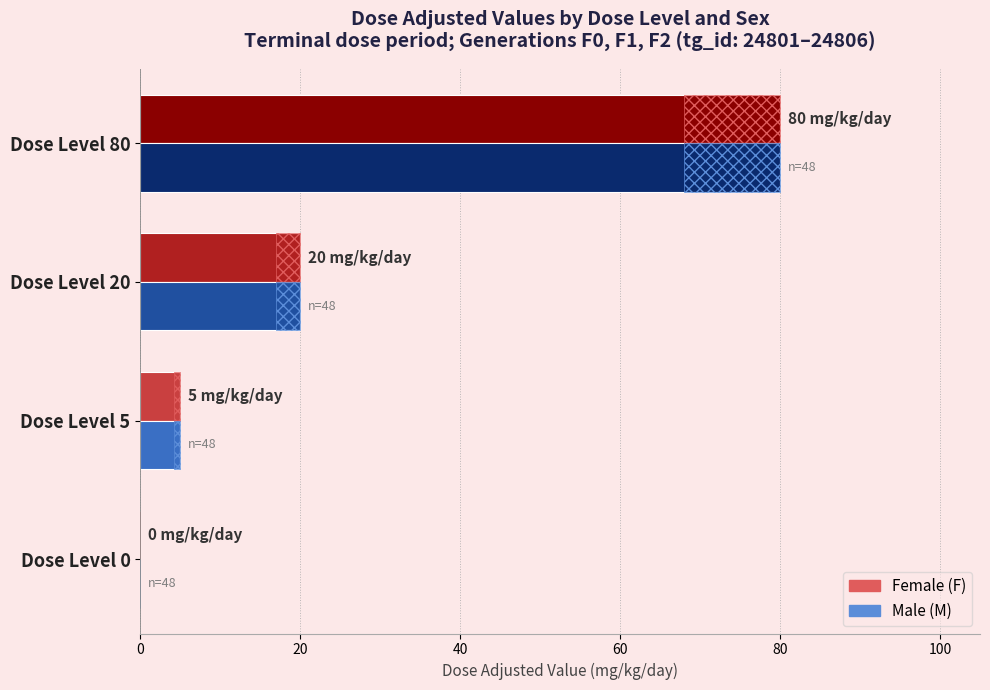

How many series are shown in this chart?

2